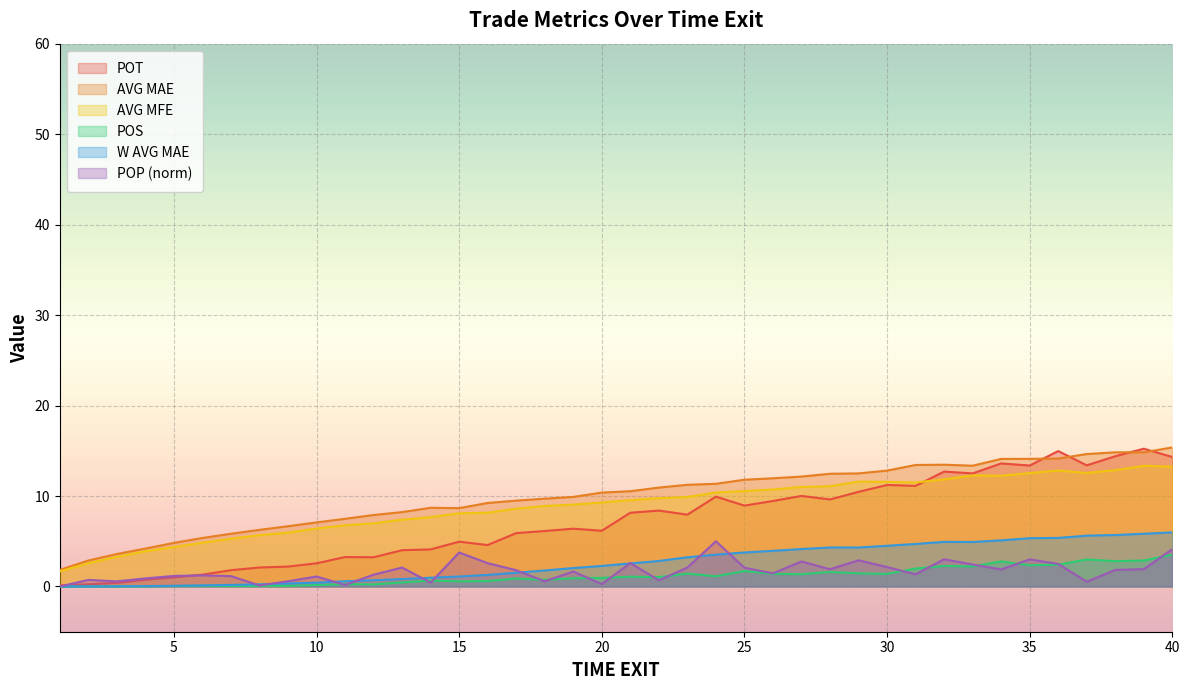

What is the difference between the W AVG MAE values at 16 and 15?

0.2